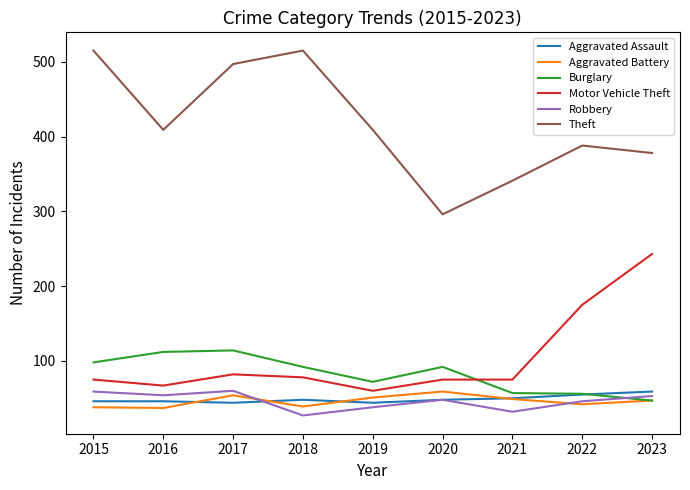

Between 2018 and 2022, which series saw the biggest shift?

Theft